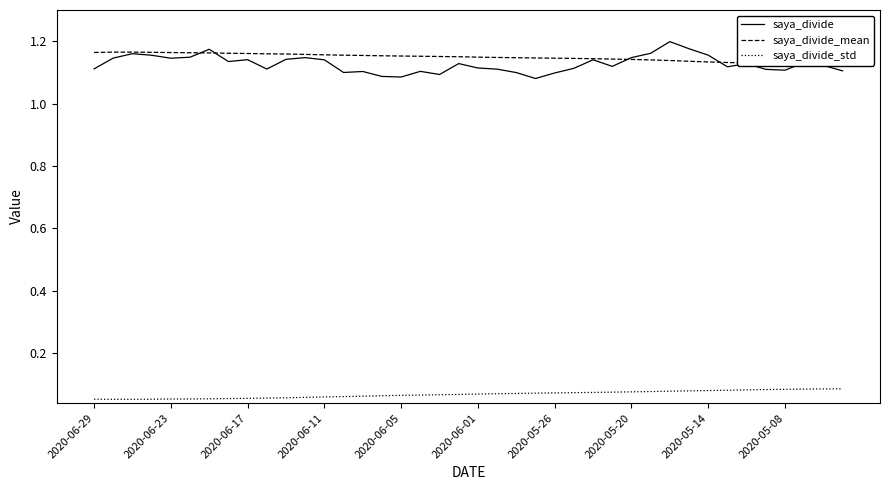

What is the value of the saya_divide_mean point at the 17th from the left?

1.2